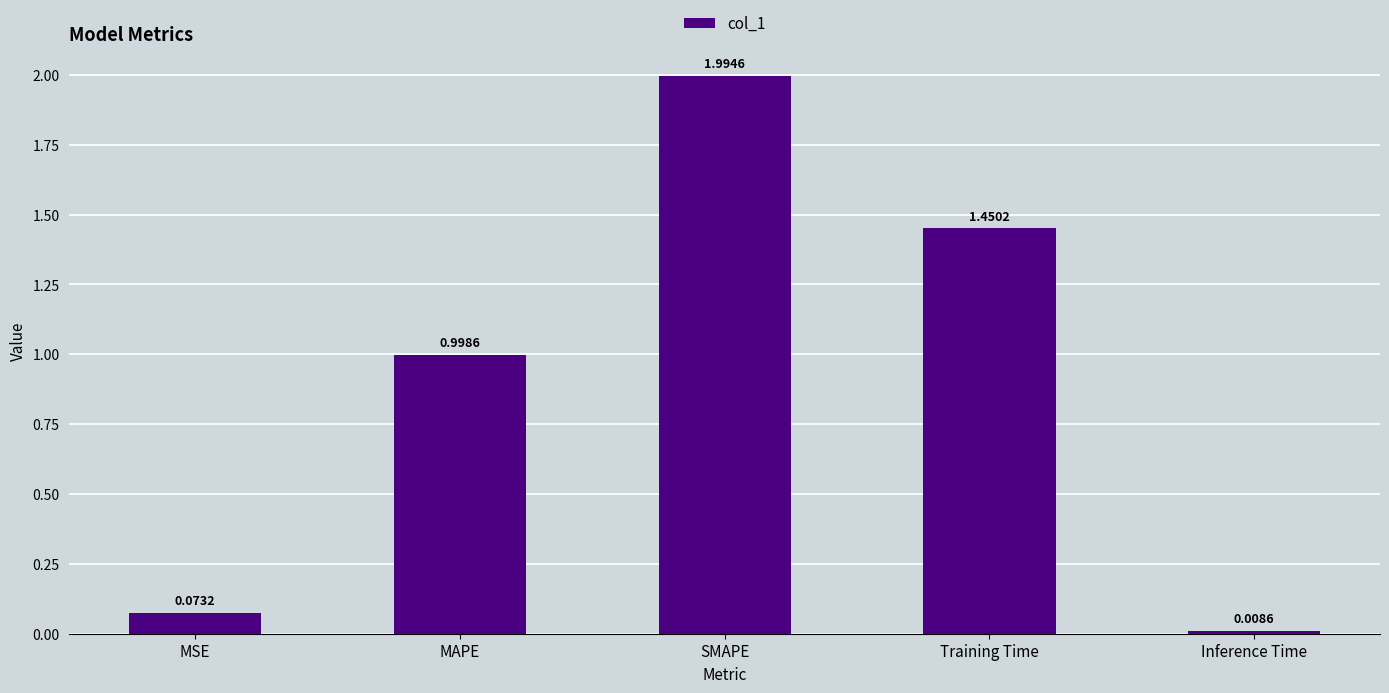

What is the label of the 3rd bar from the left?

SMAPE